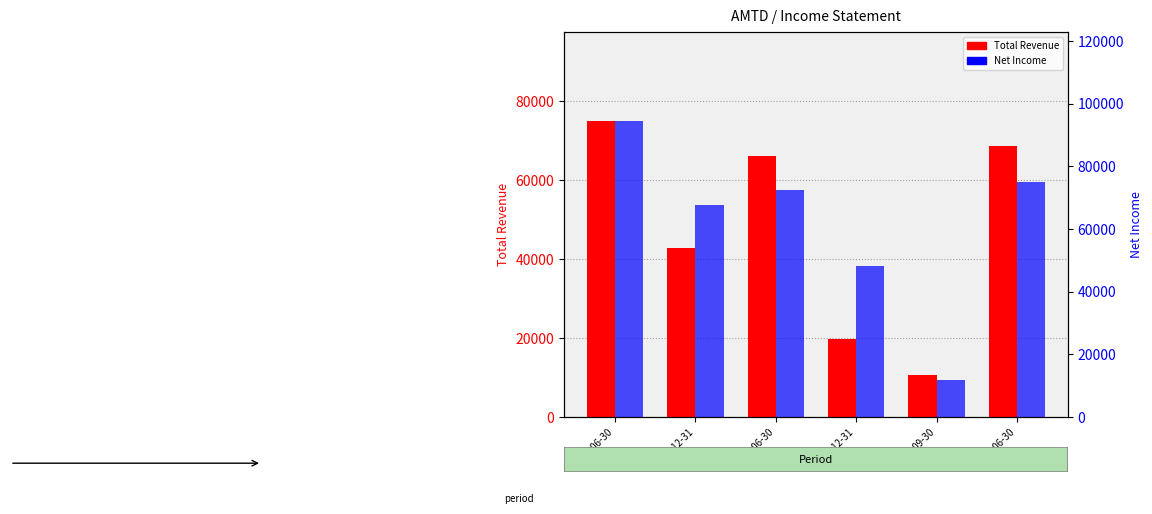

What is the value of the Net Income bar at the 2nd from the left?

67500